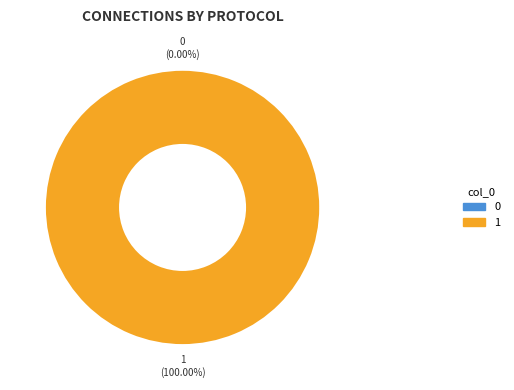

How many segments does this pie chart have?

2